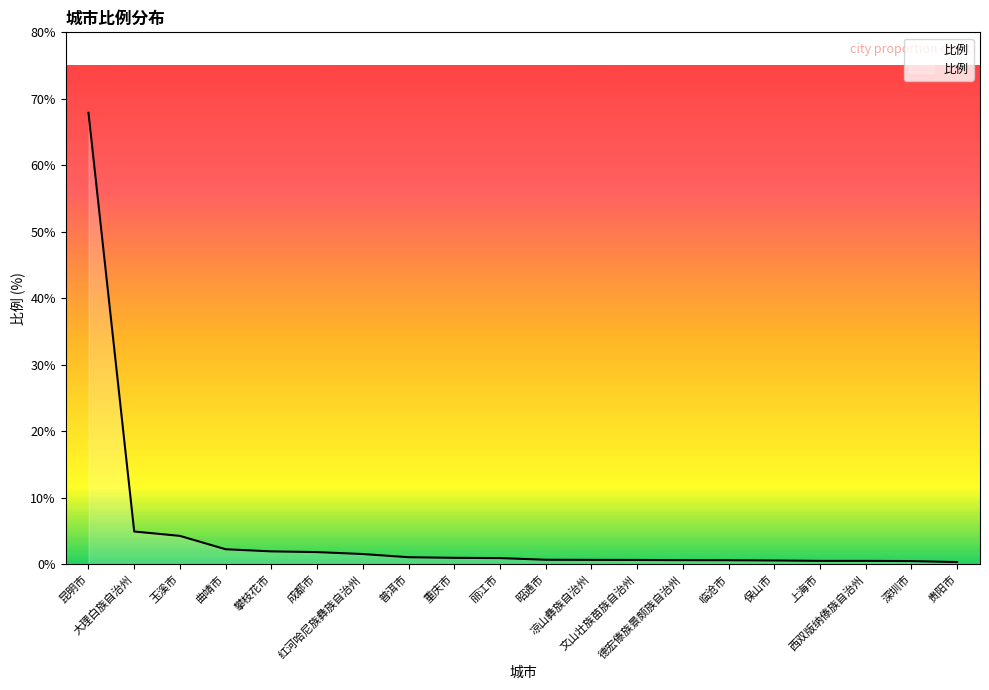

At which label is the value closest to 34?

大理白族自治州